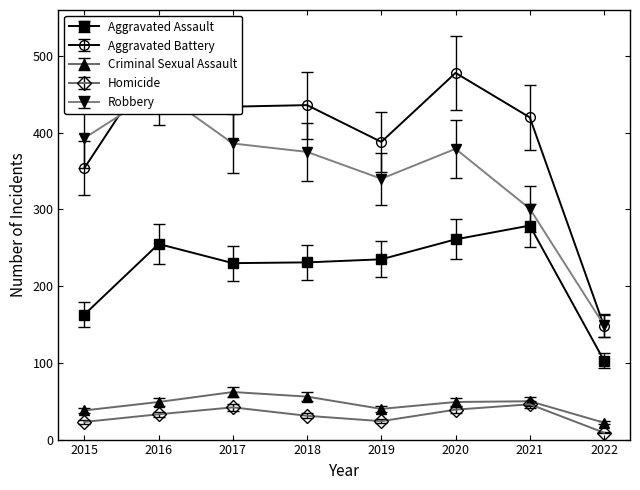

After their last crossing, which series has the higher values: Aggravated Assault or Robbery?

Robbery